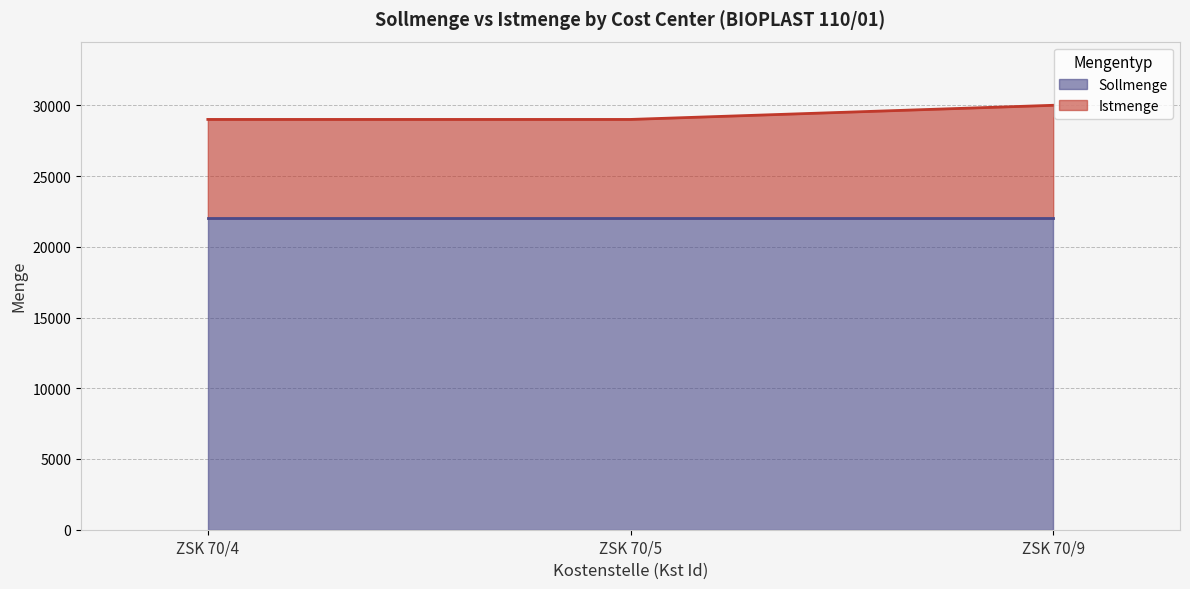

What is the maximum value shown in the chart?

30000